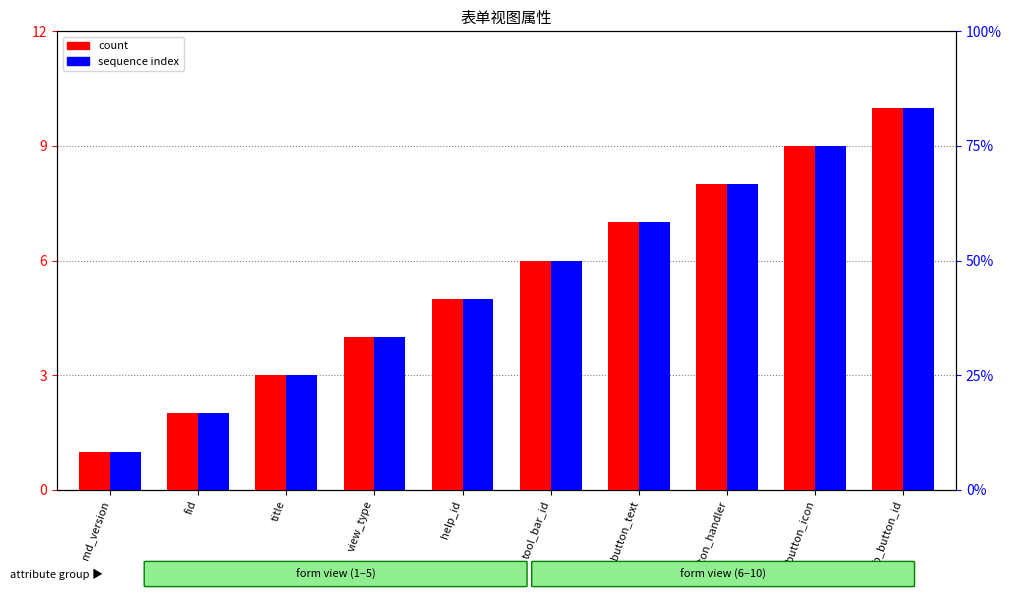

Is the value of sequence index at view_type greater than the value of count at view_type?

No